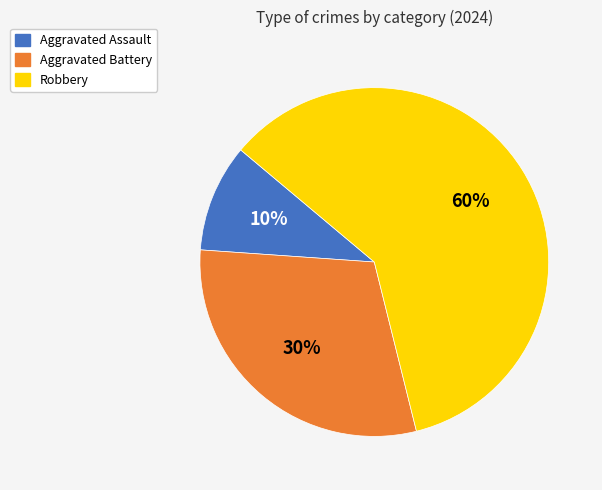

Do Robbery and Aggravated Battery together represent more than half of the pie?

Yes